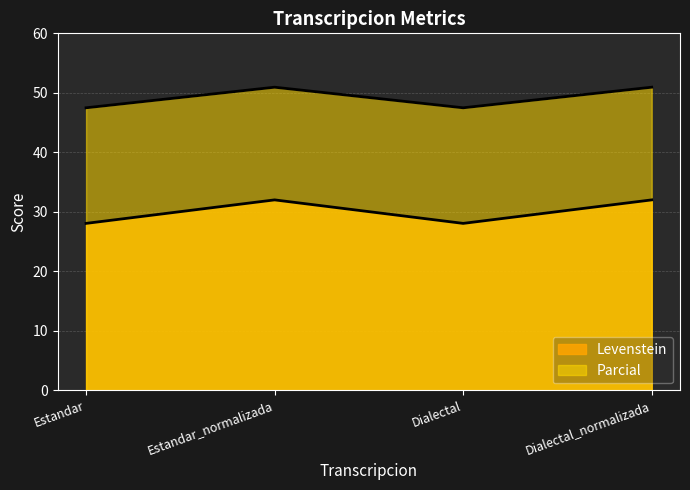

What is the difference between the Parcial values at Dialectal_normalizada and Estandar?

3.5